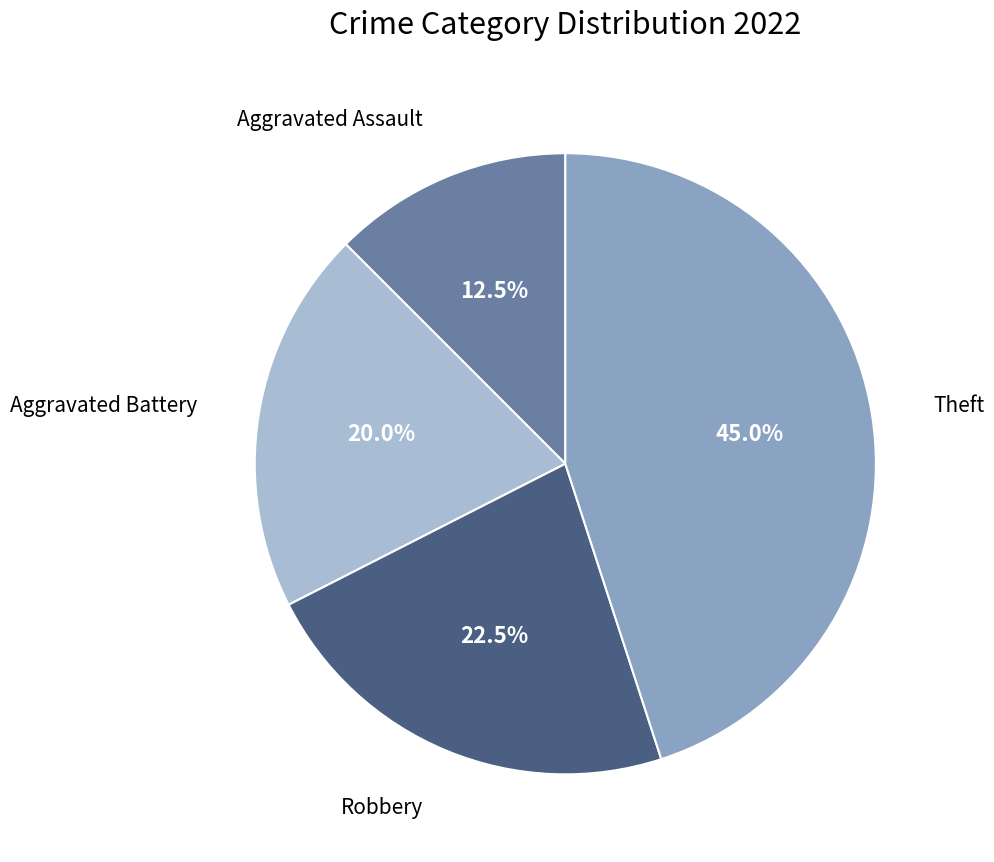

Is there a majority slice in this chart?

No